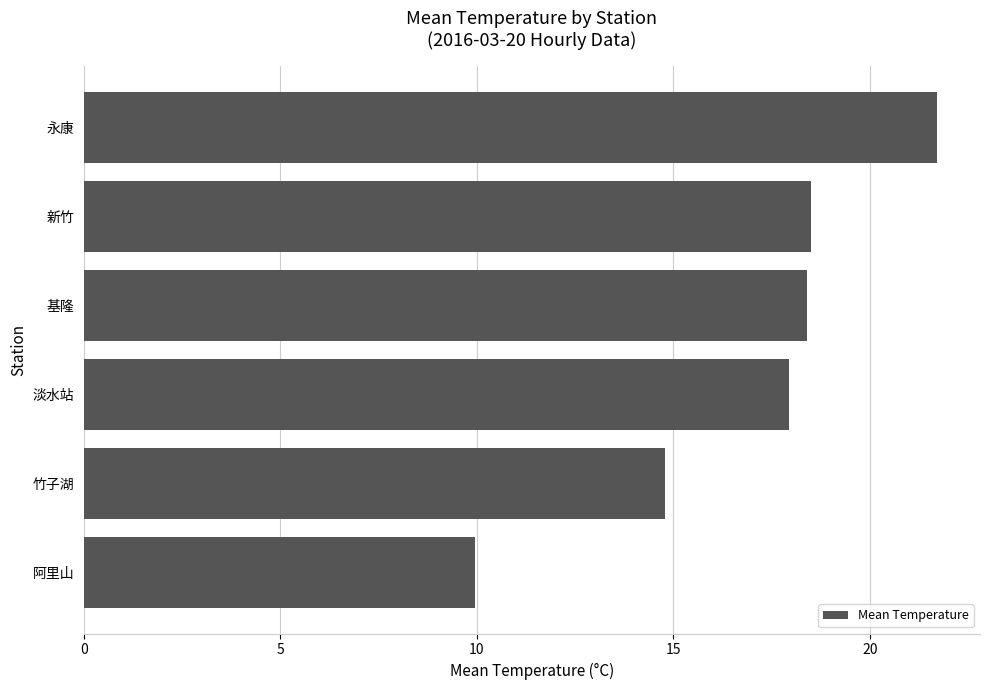

What is the ratio of the value at 永康 to the value at 新竹?

1.2